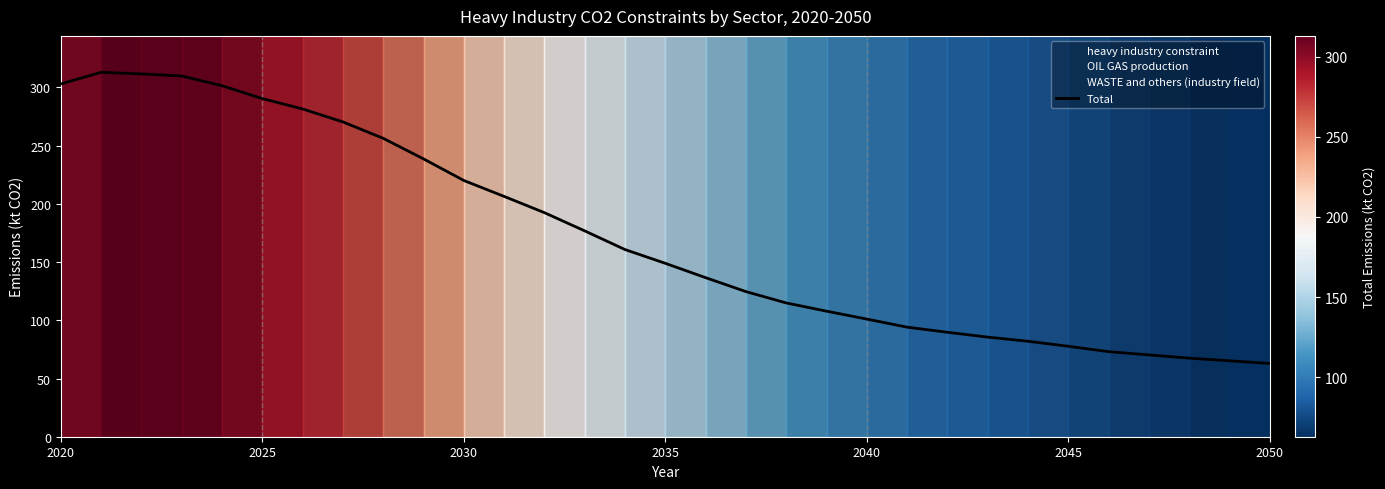

What is the change in value from 2035 to 2050?

-28.3